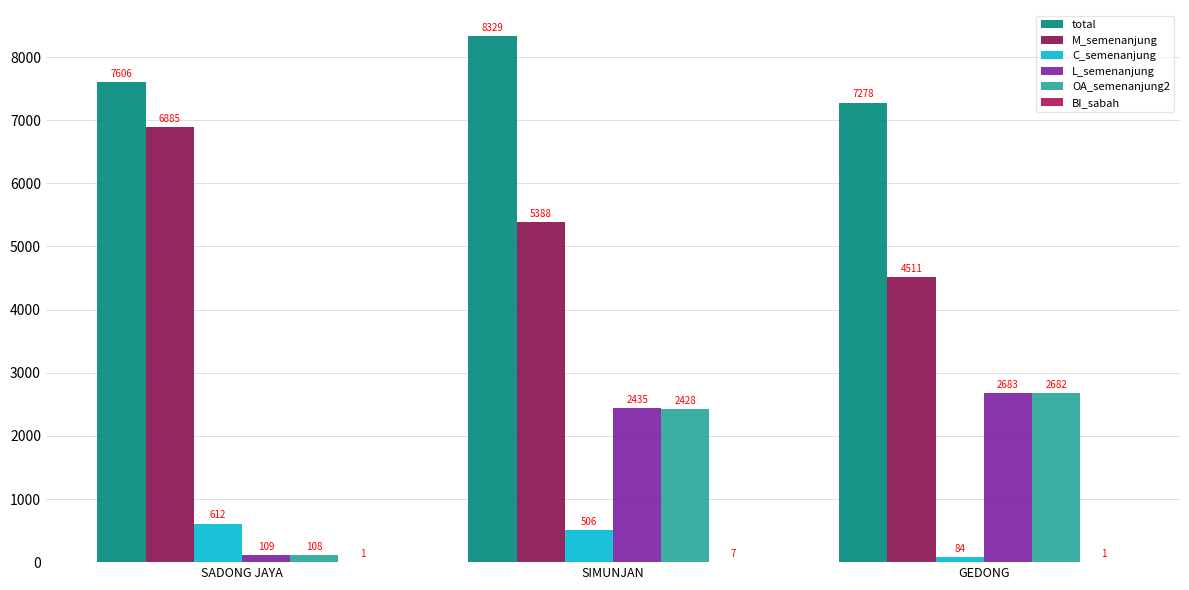

The value of L_semenanjung at SIMUNJAN is 1288. True or false?

False